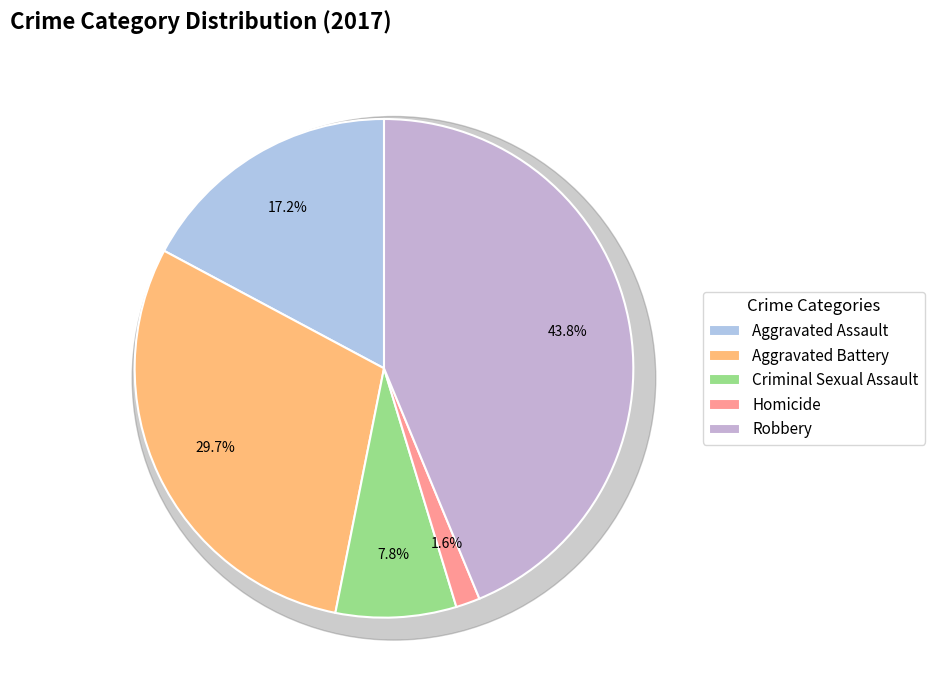

Is it true that Aggravated Assault is 17% of the pie?

True